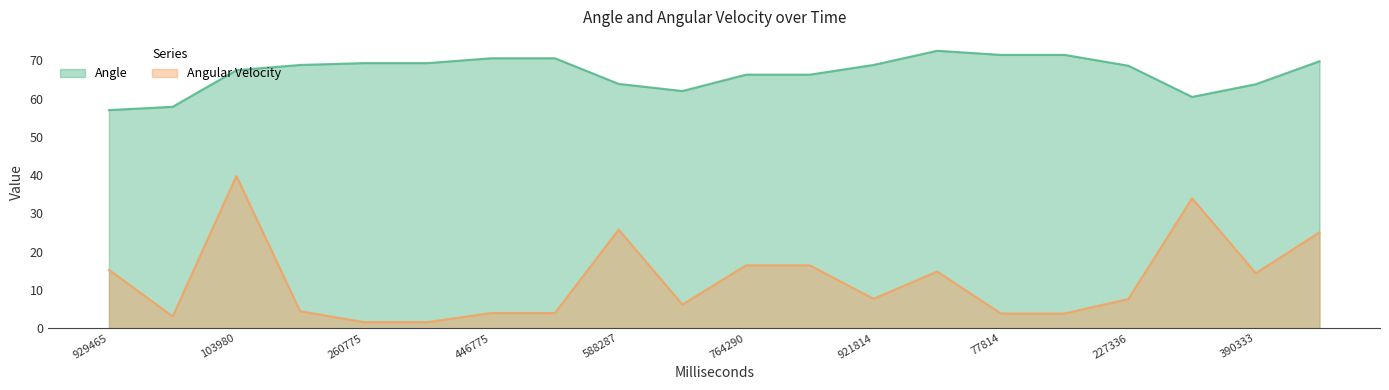

At how many categories does at least one series exceed 61?

17